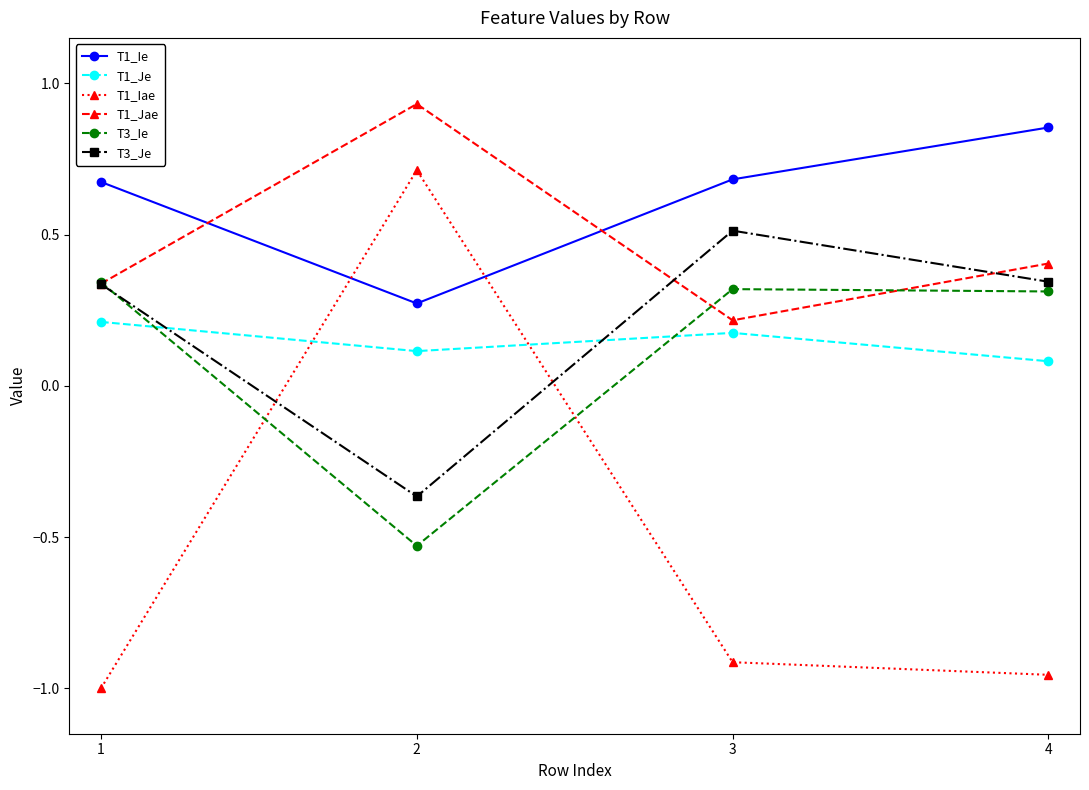

In T1_Je, how many points are higher than both neighbors (excluding endpoints)?

1